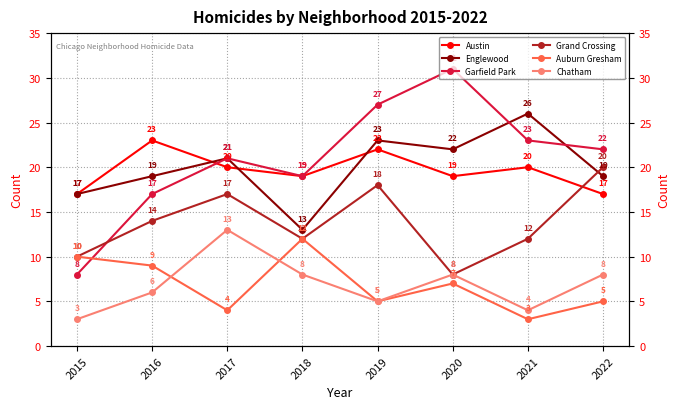

What are all the series names shown in the legend?

Austin, Englewood, Garfield Park, Grand Crossing, Auburn Gresham, Chatham